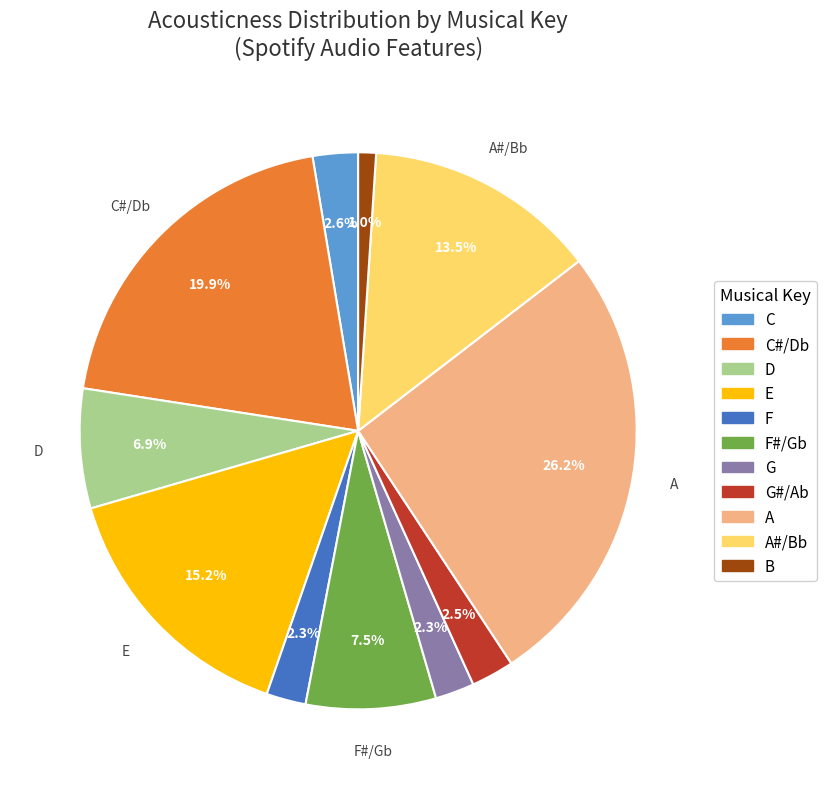

Is there a majority slice in this chart?

No